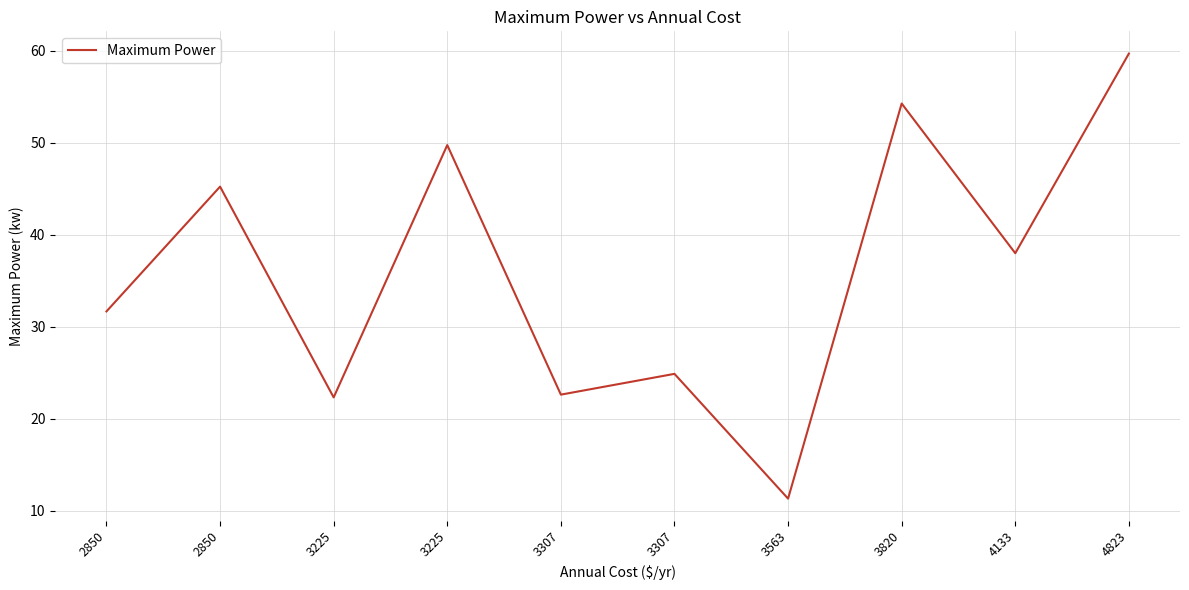

Where is the data nearest to the value 35?

4133